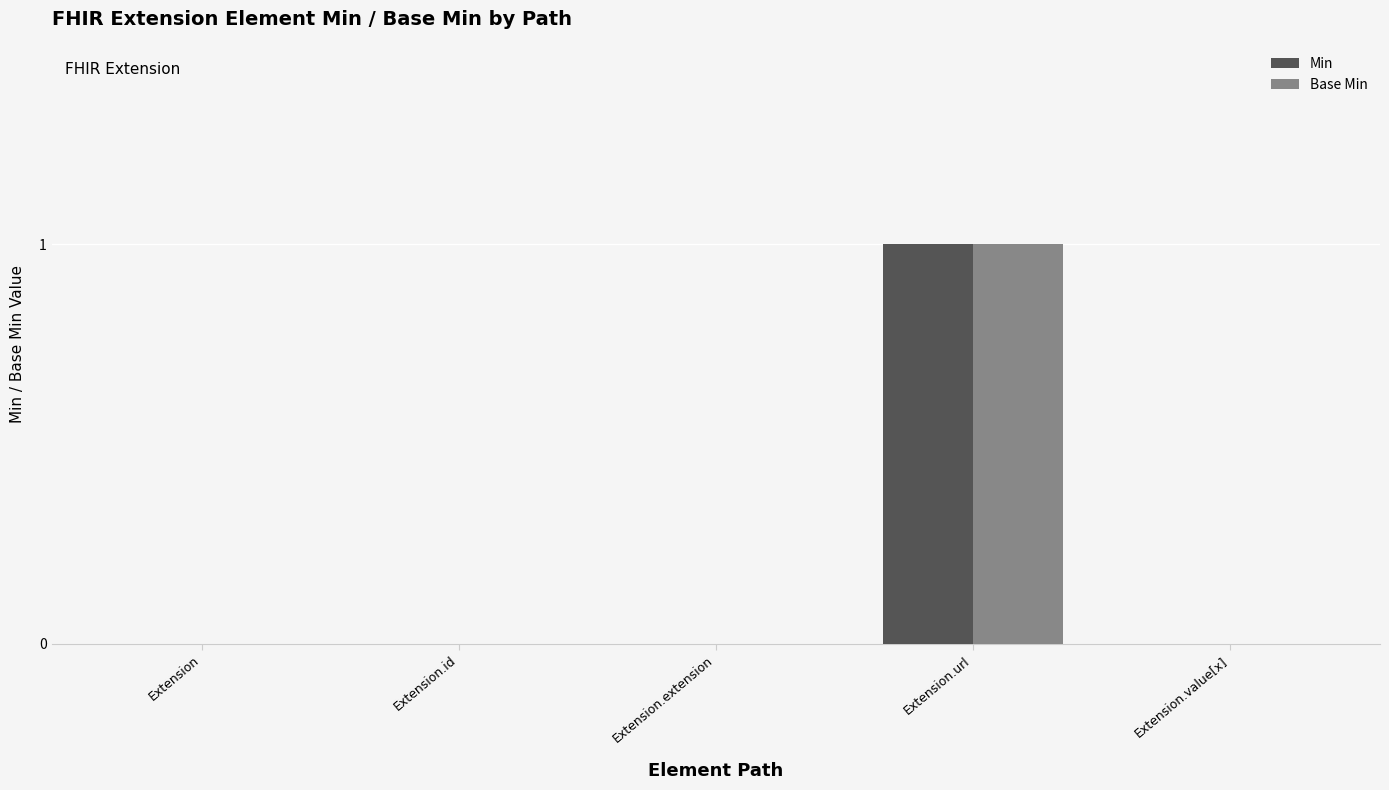

Does the chart contain stacked bars?

No